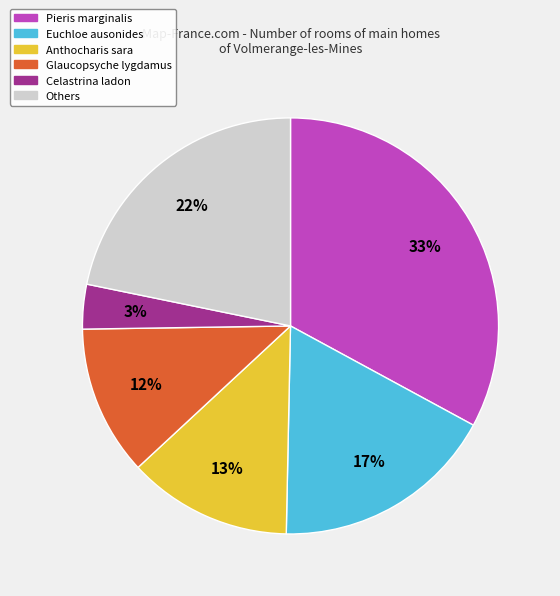

How many slices are in this pie chart?

6